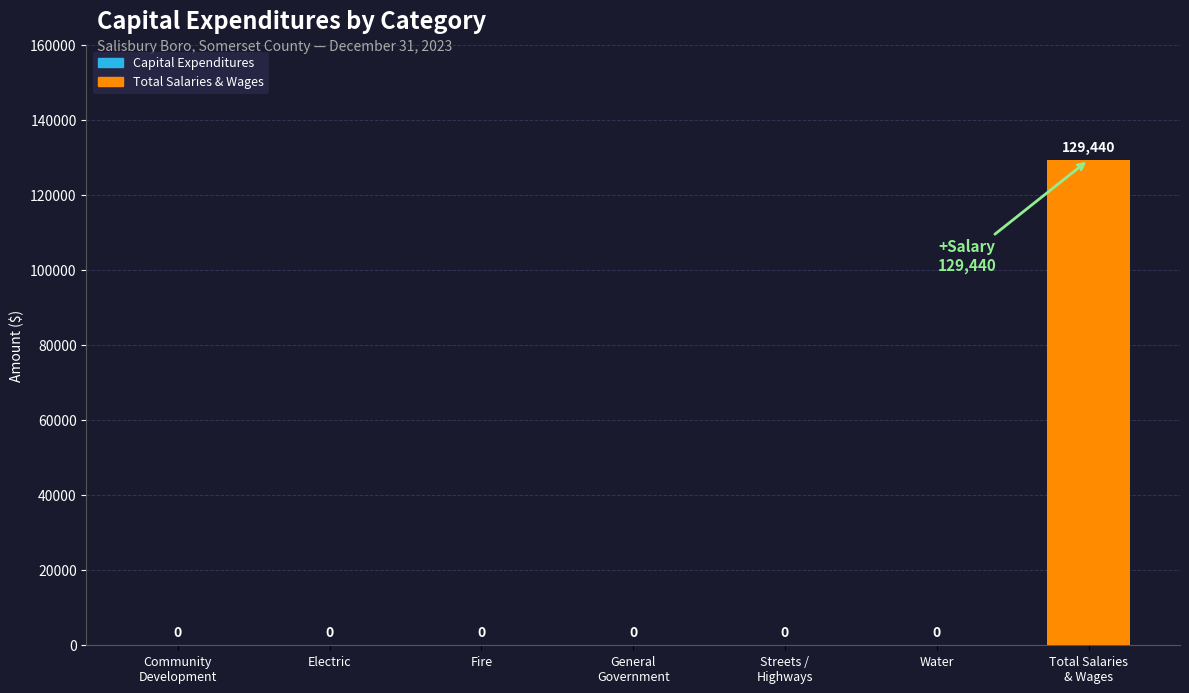

Reading right to left, what are all the values shown in this chart?

Total Salaries
& Wages=129440	Water=0	Streets /
Highways=0	General
Government=0	Fire=0	Electric=0	Community
Development=0